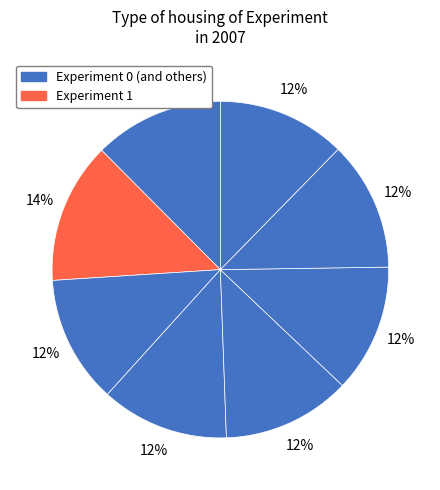

Count the number of slices in the pie.

8